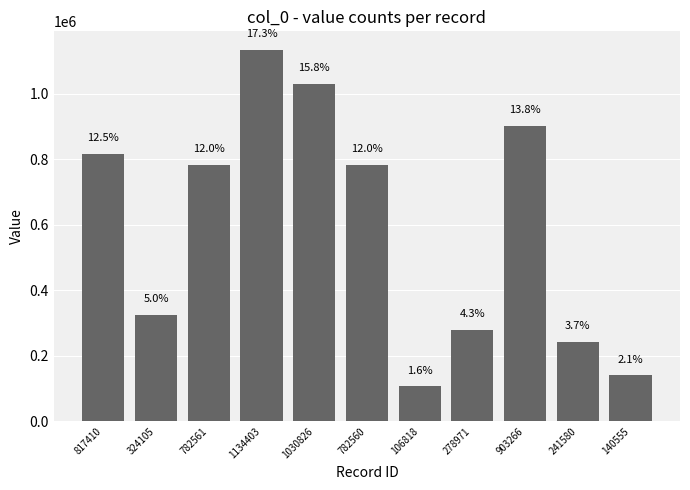

True or false: the data shows 254000 at 1030826.

False